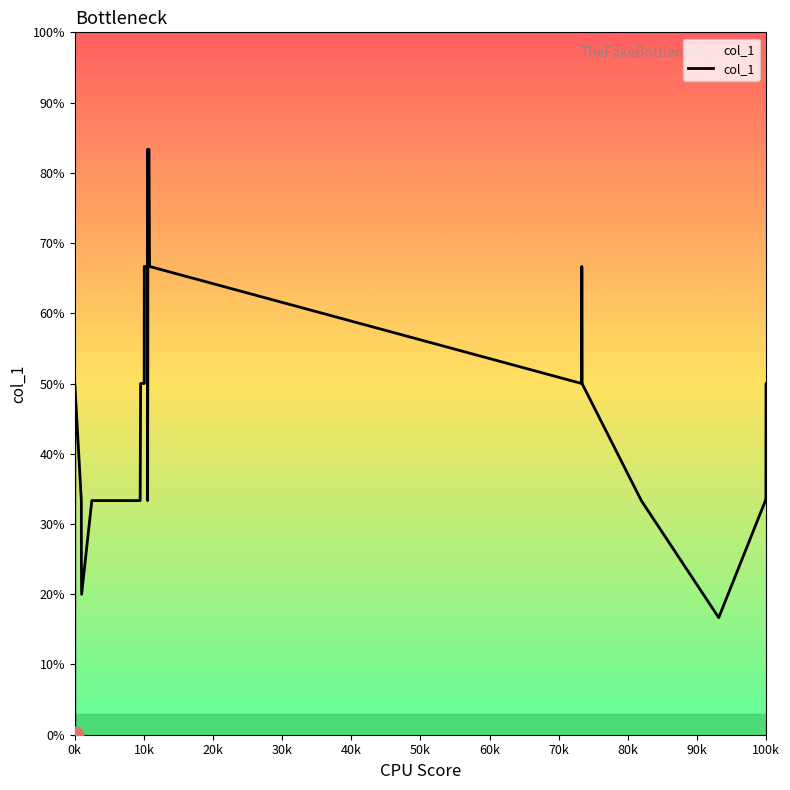

What is the greatest value displayed?

83.3